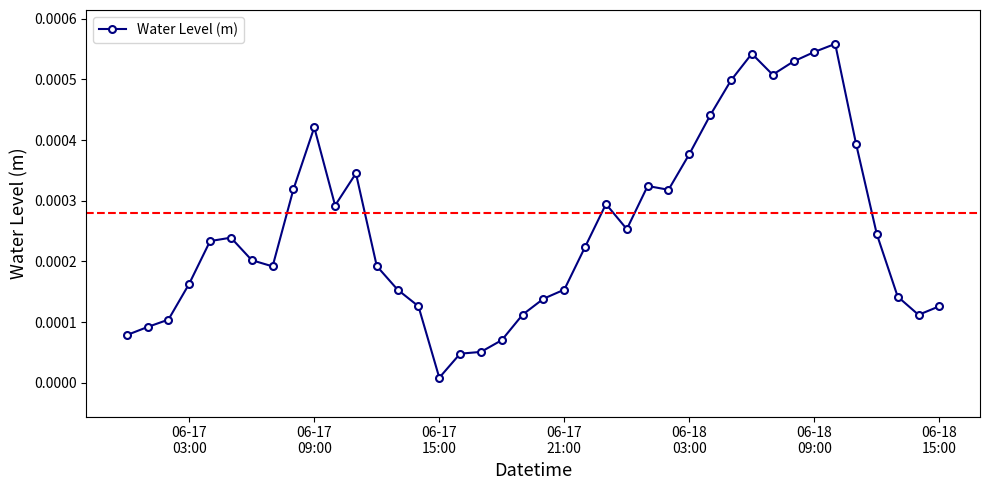

True or false: there are more than 1 points higher than both neighbors.

True